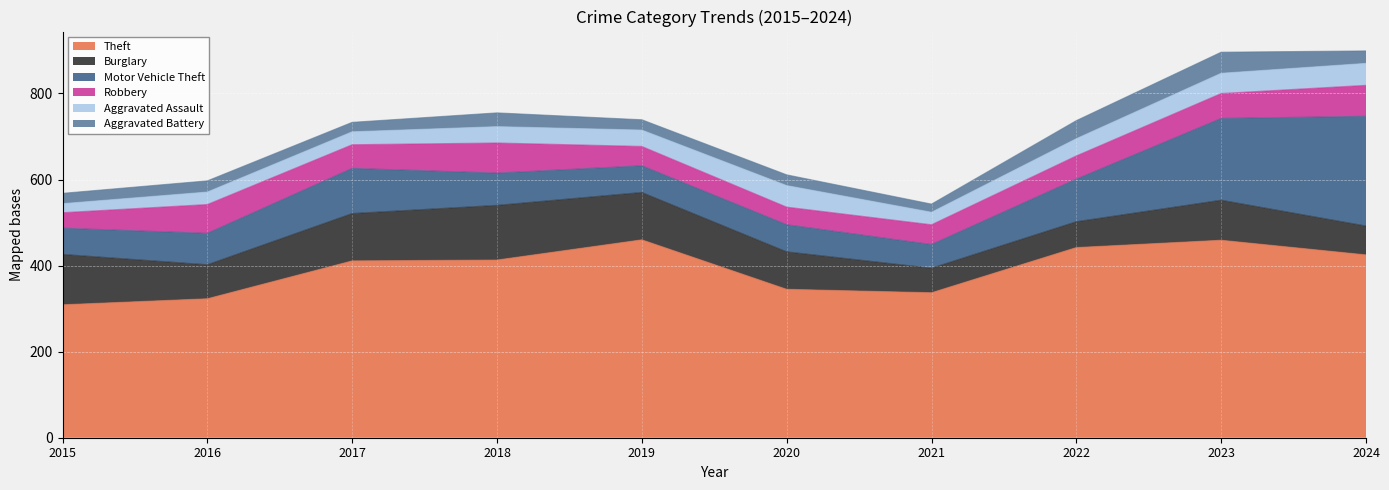

Does the chart display data point markers on the line(s)?

No